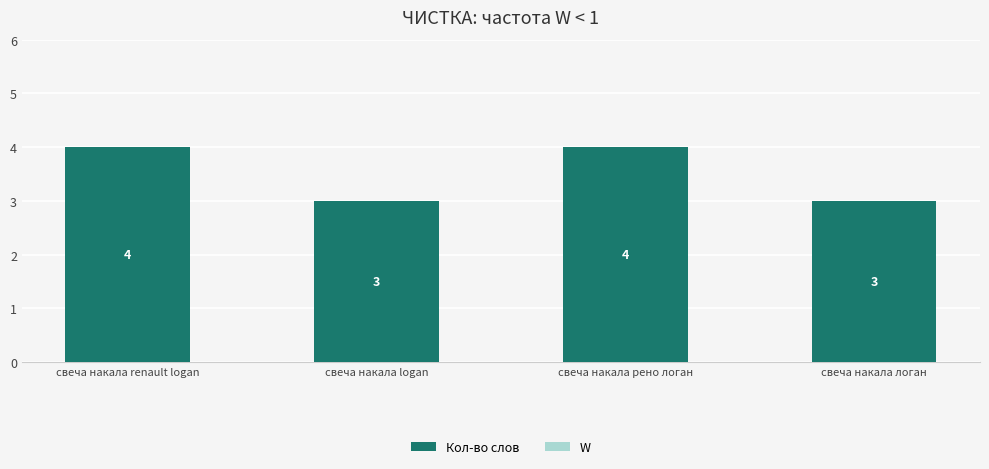

Does the chart contain any negative values?

No